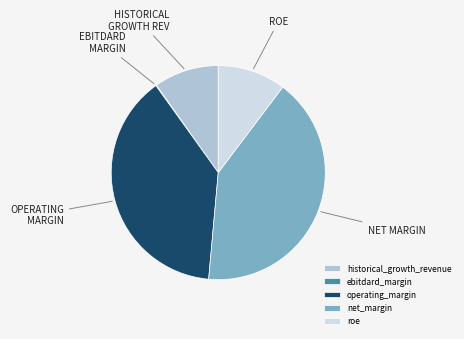

The historical_growth_revenue slice represents 23% of the pie. True or false?

False